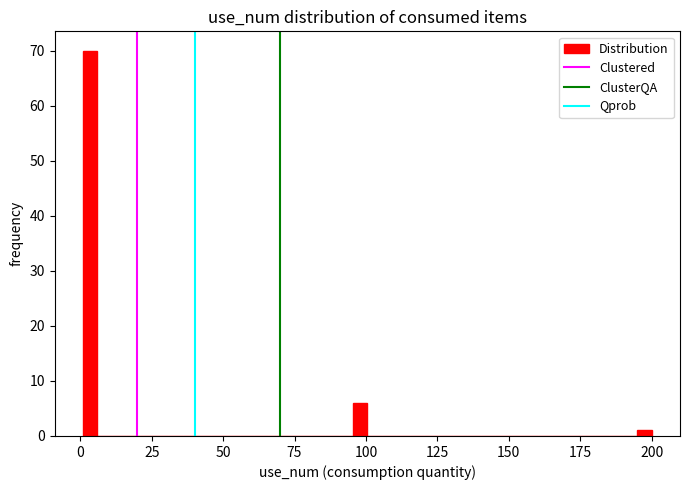

Read against the x-axis, roughly where is the centre of the tallest bar?

5